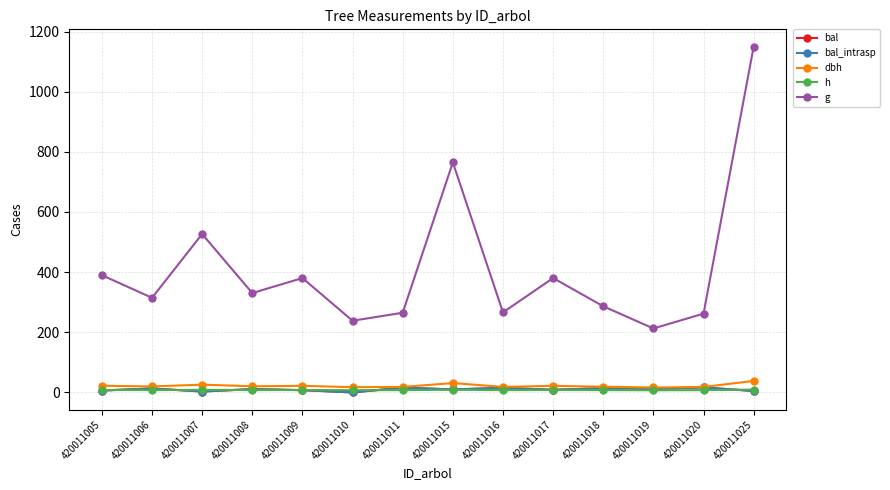

True or false: dbh has more than 2 interior local peaks.

True